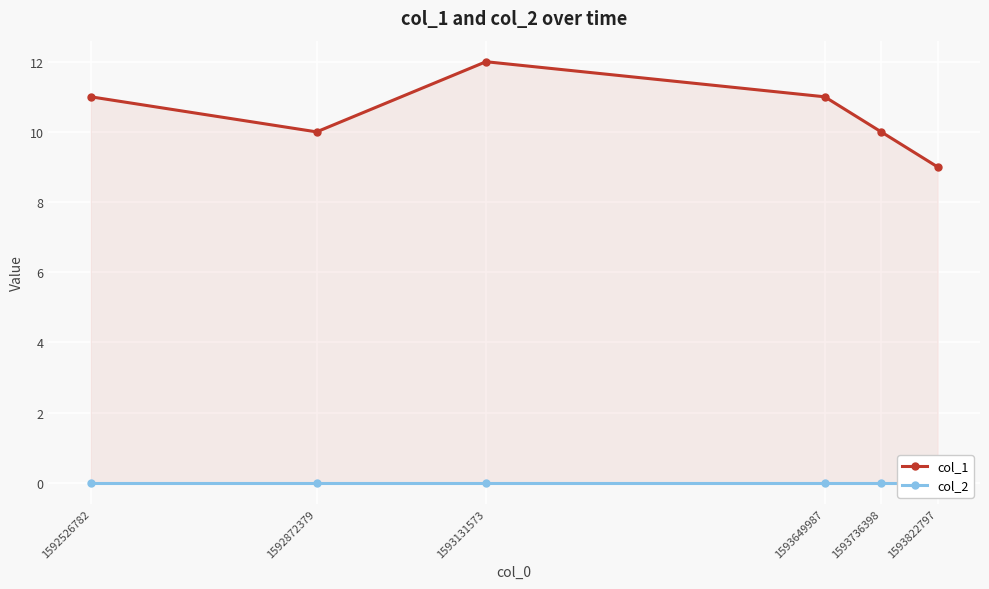

Is the value of col_2 at 1593822797 greater than the value of col_1 at 1592526782?

No